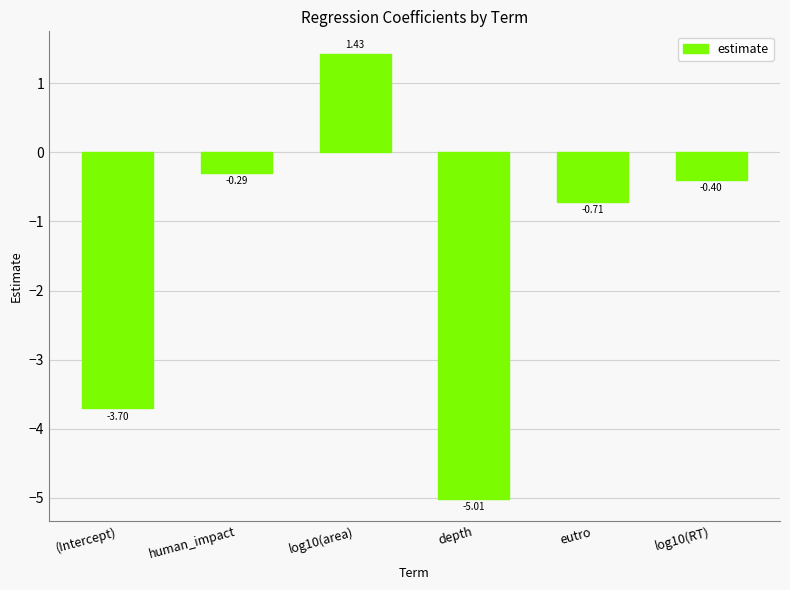

What is the smallest value displayed?

-5.0